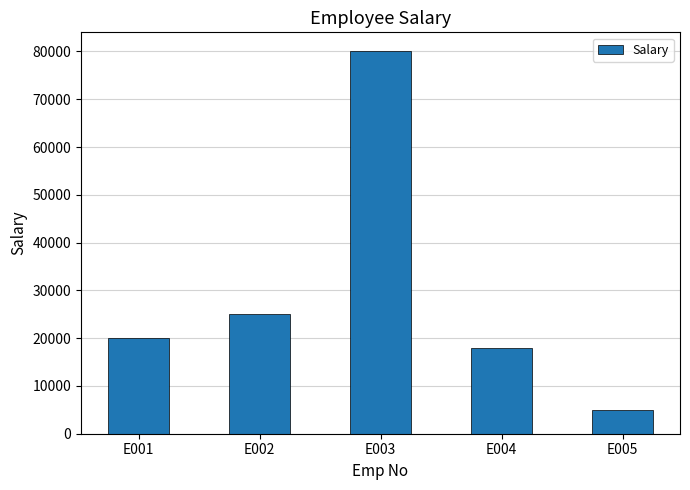

What is the value of the 4th bar from the left?

18000.0